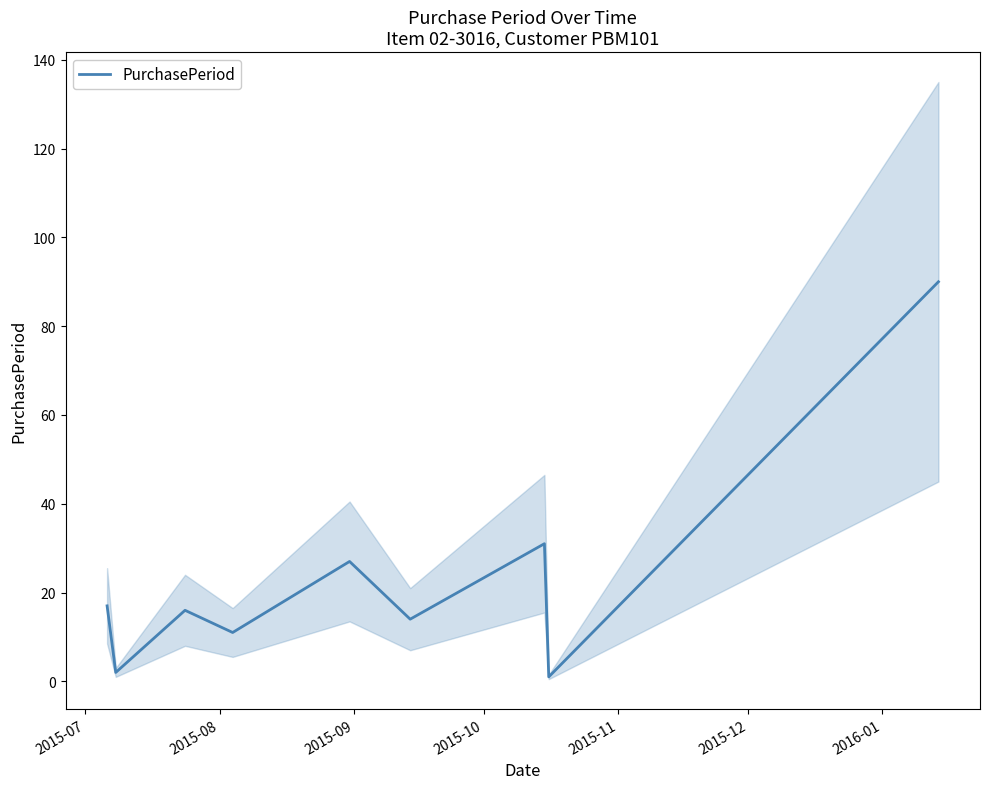

How many interior local peaks (higher than both neighbors) does the data have?

3